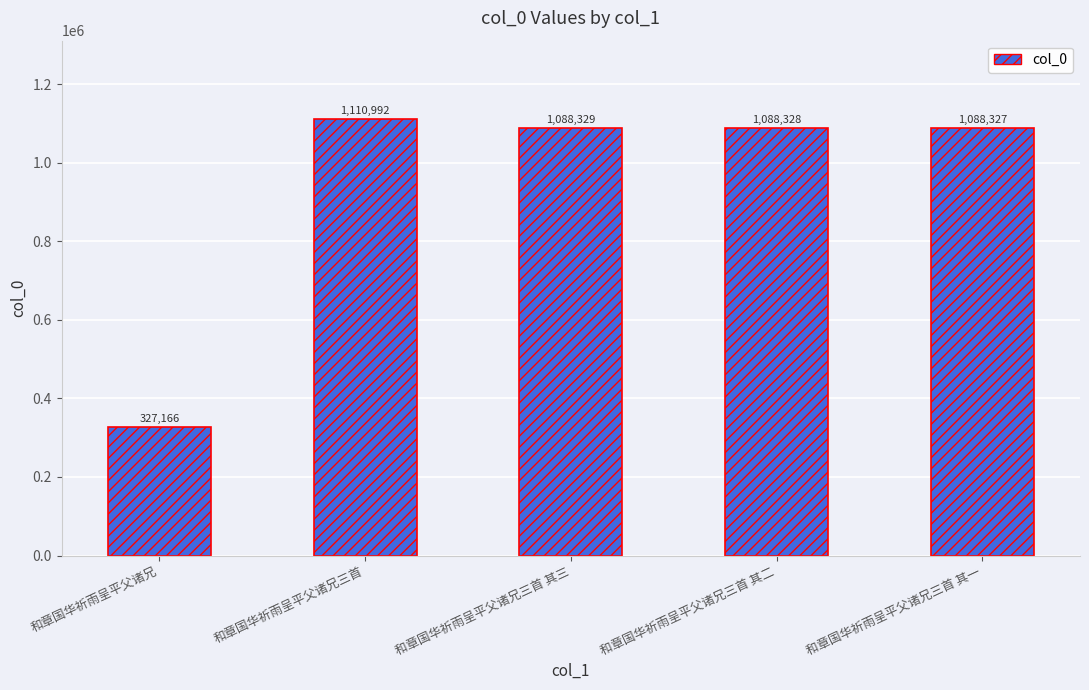

What is the sum of the values at 和章国华祈雨呈平父诸兄三首 其三 and 和章国华祈雨呈平父诸兄?

1415495